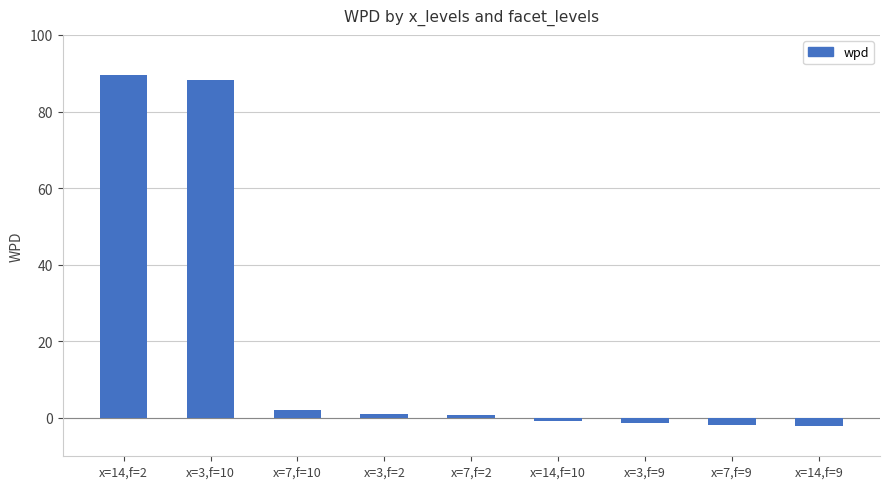

What is the label of the 1st bar from the right?

x=14,f=9